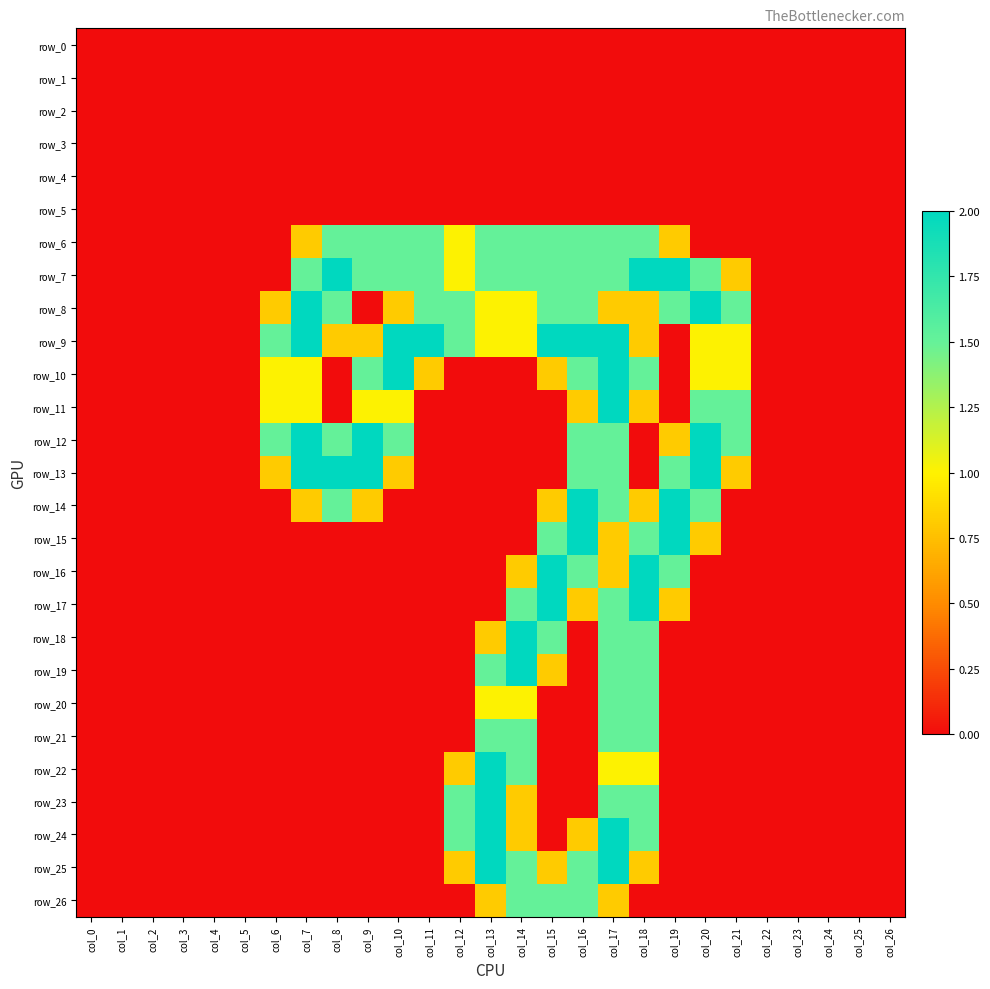

Is the value of row_12 at col_10 greater than the value of row_14 at col_9?

Yes